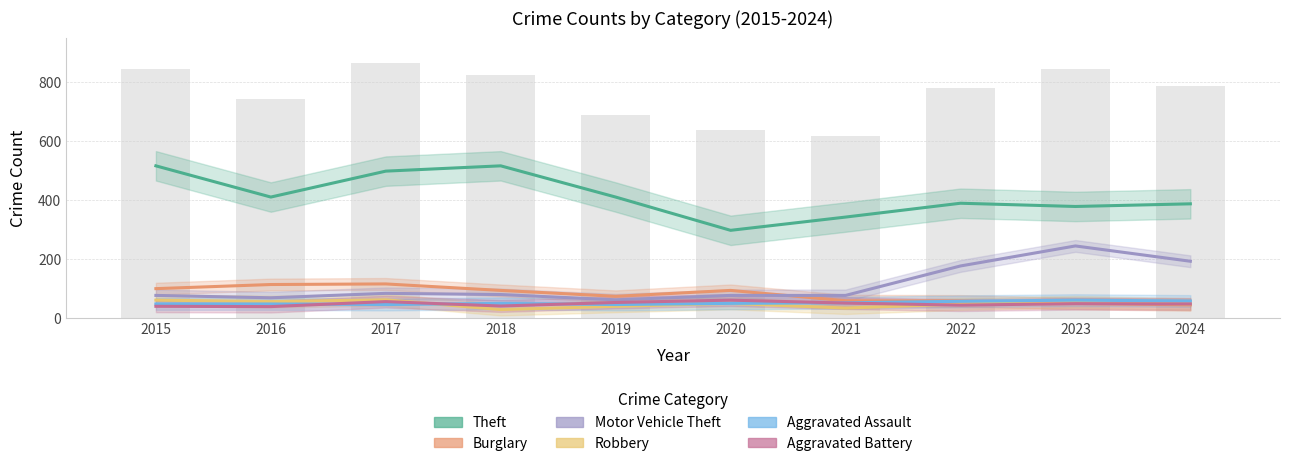

Count the number of categories in the chart.

10